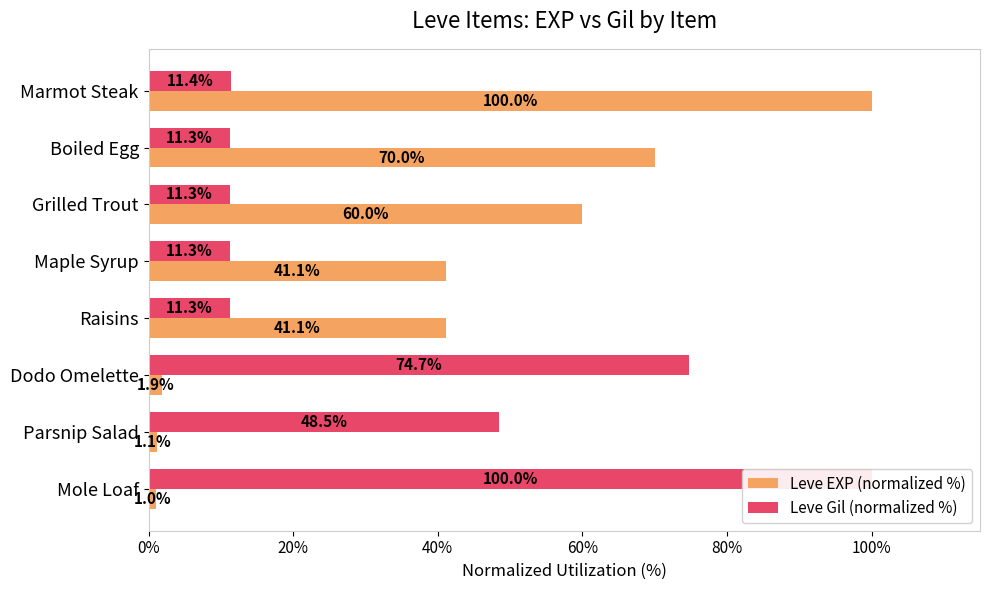

Count the number of categories in the chart.

8